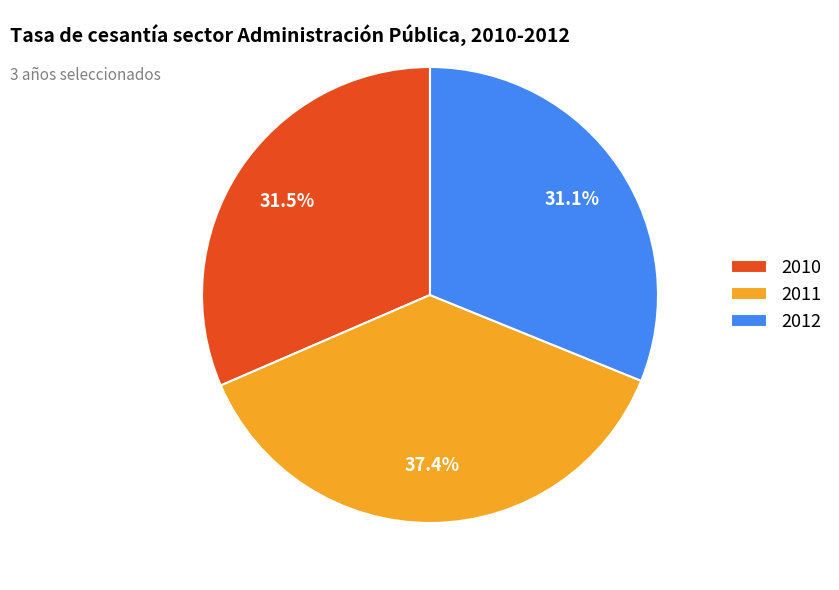

Is 2011 the majority of the pie?

No